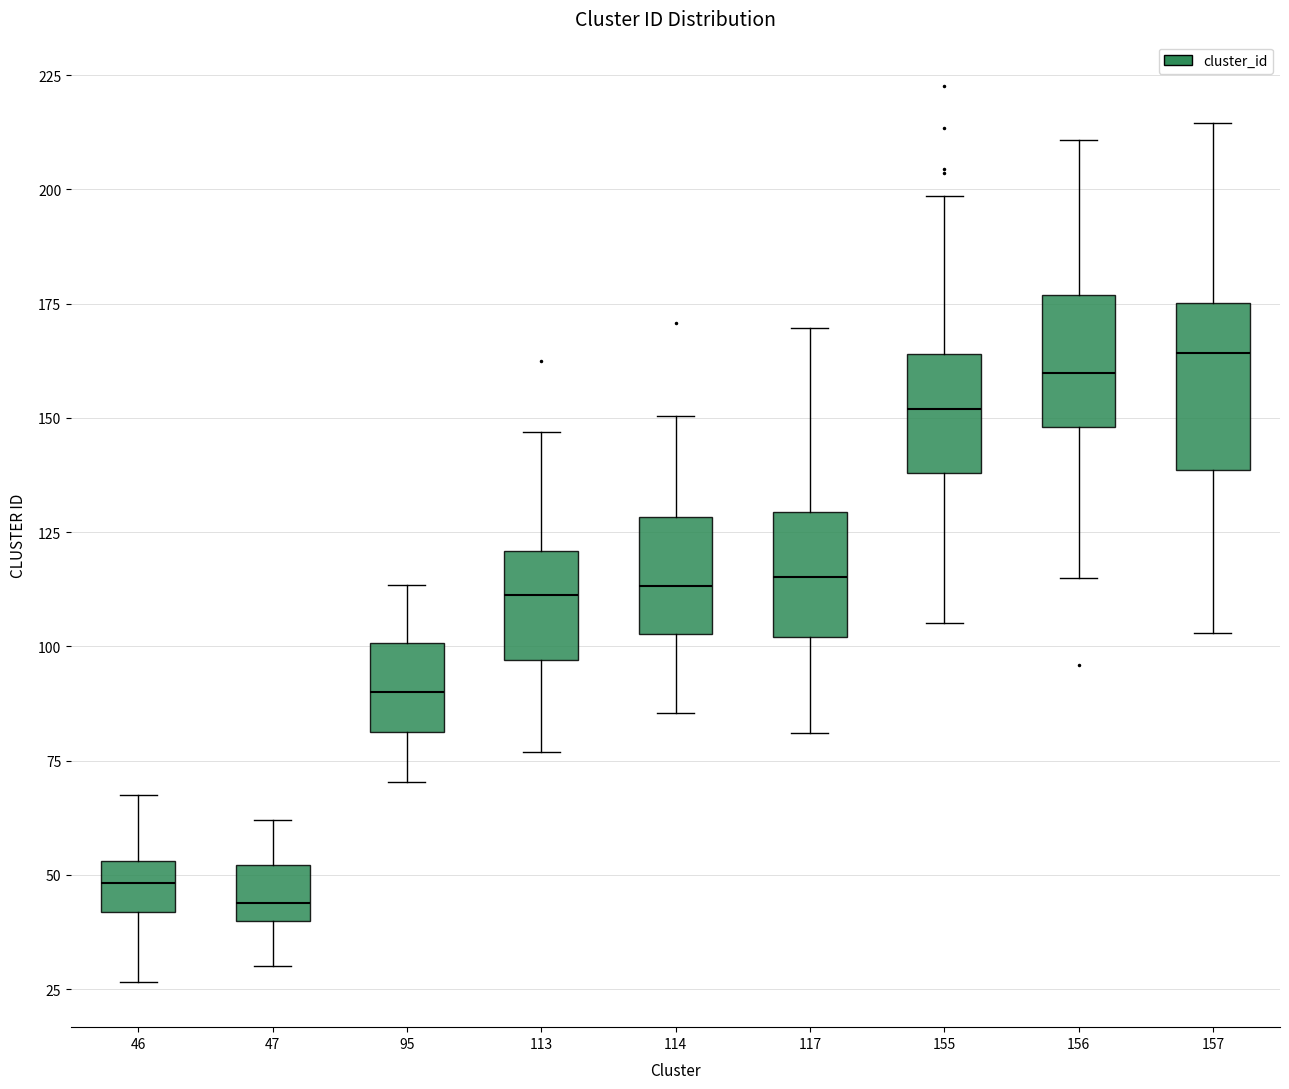

Where does the lower whisker of the box at x = 156 end on the y-axis? The values are not printed on the chart, so give them approximately, as read against the axis.

115